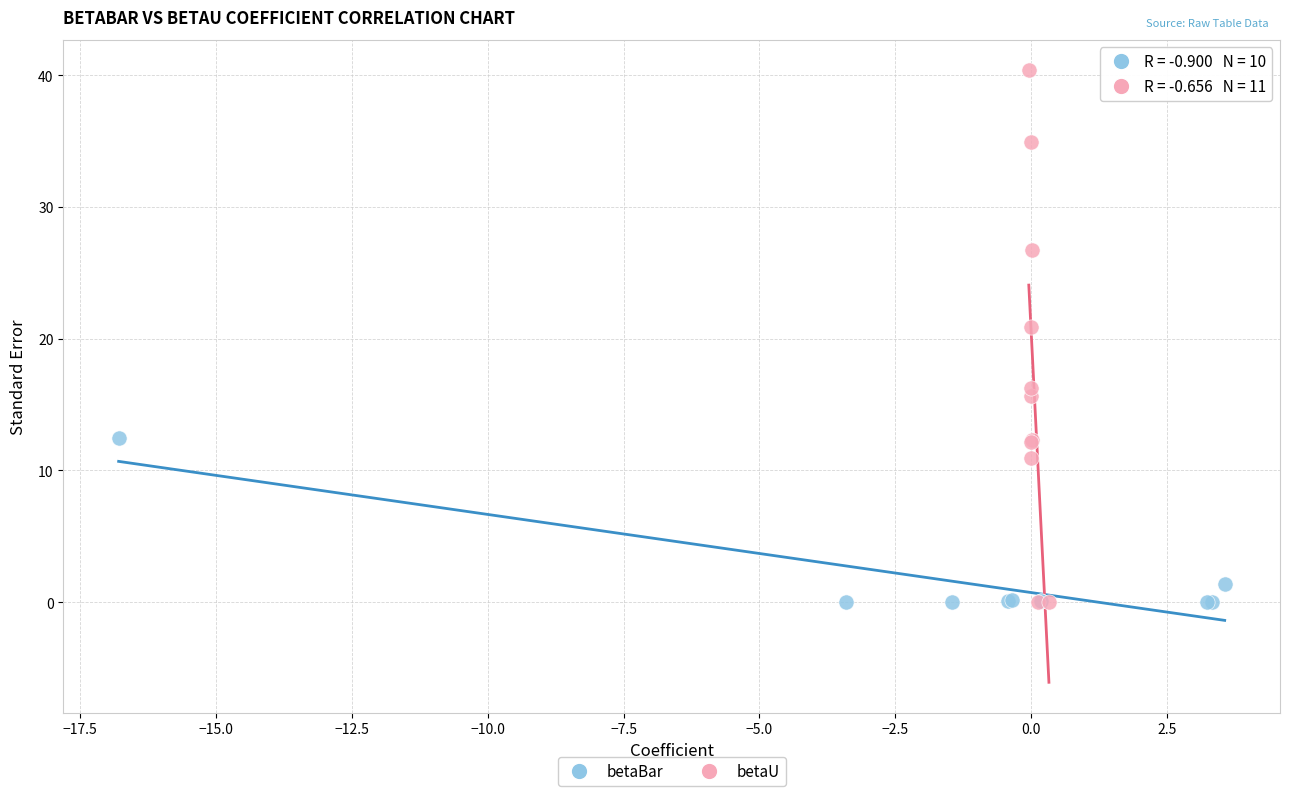

Which series has the widest spread of Y values?

betaU